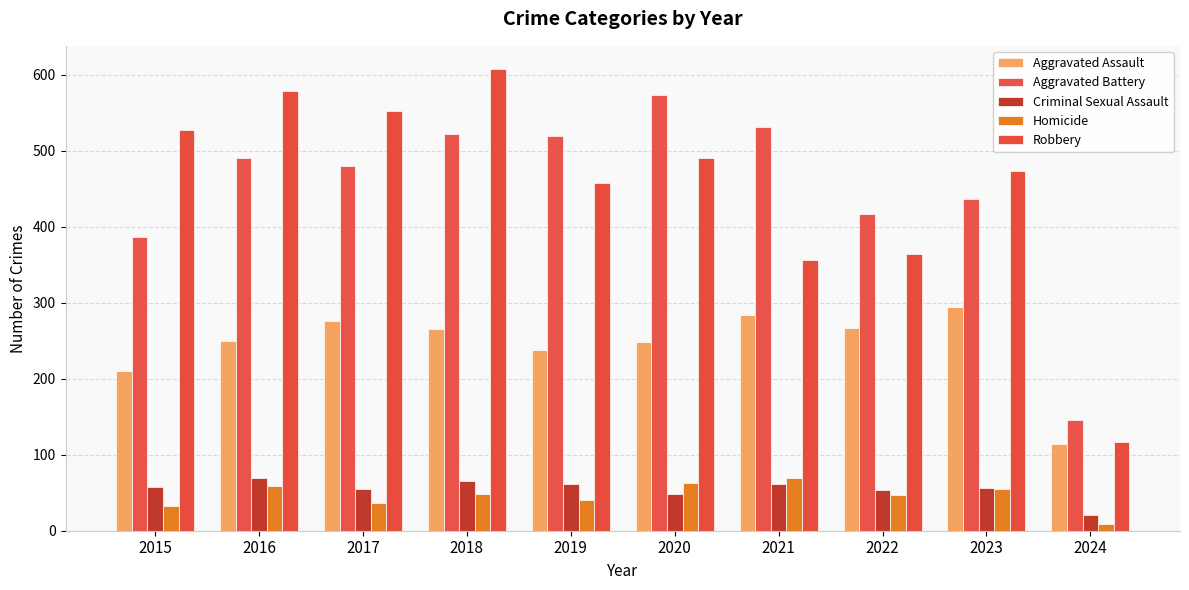

Count the number of data series in this chart.

5